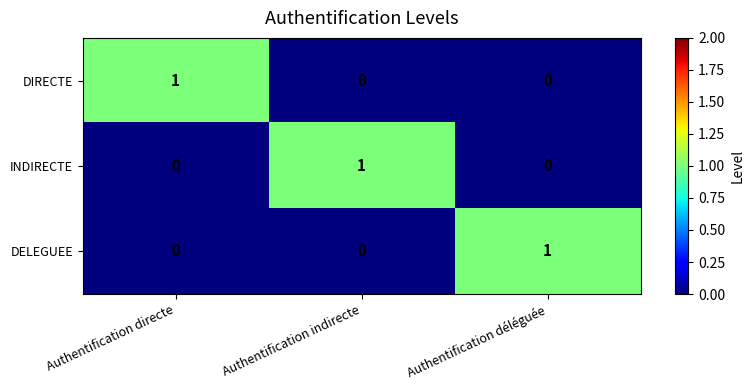

Which category has the highest value in the DIRECTE series?

Authentification directe